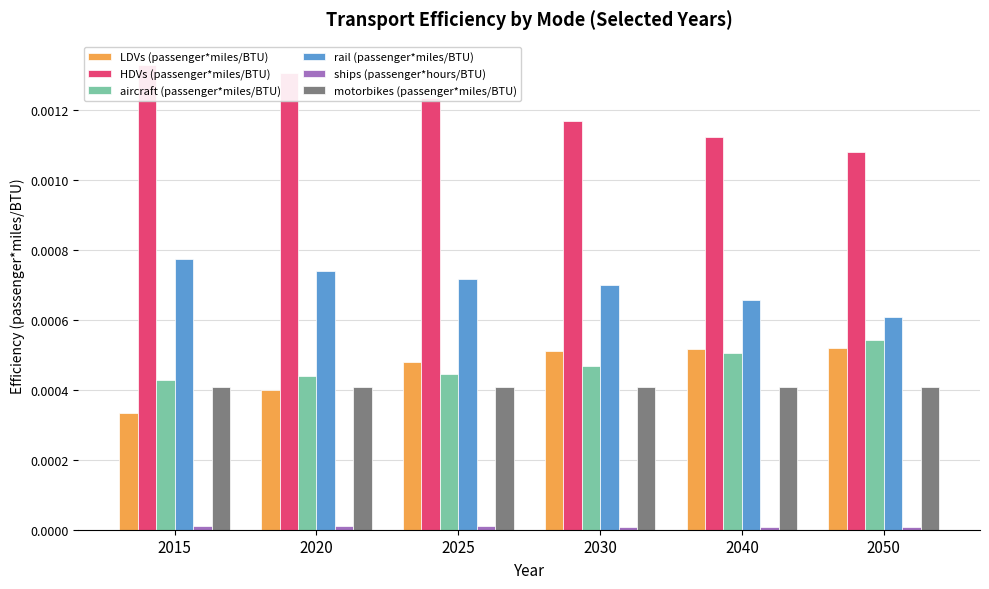

True or false: LDVs (passenger*miles/BTU) has a value of 0.0 at 2025.

False